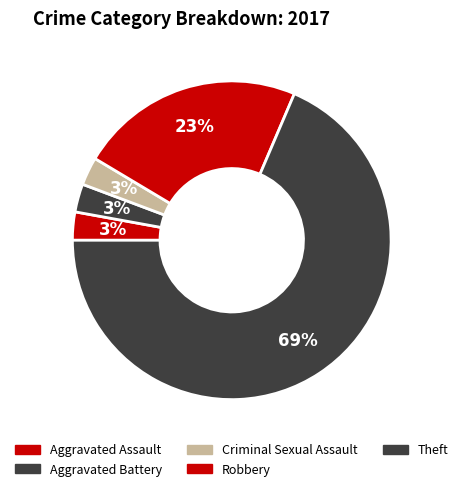

How many slices are in this pie chart?

5